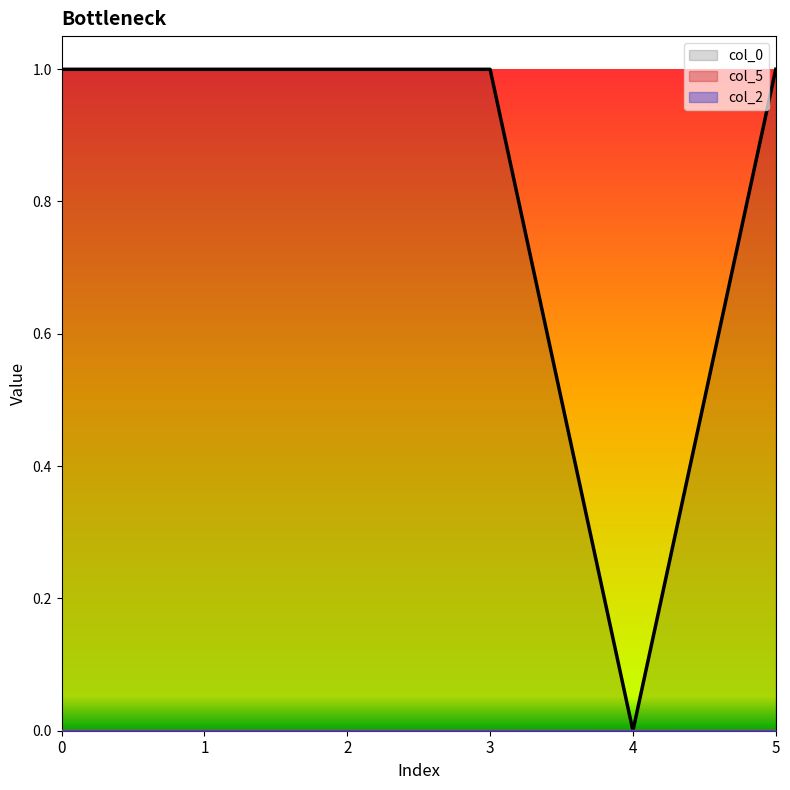

Which series changed the most between 3 and 5?

col_0